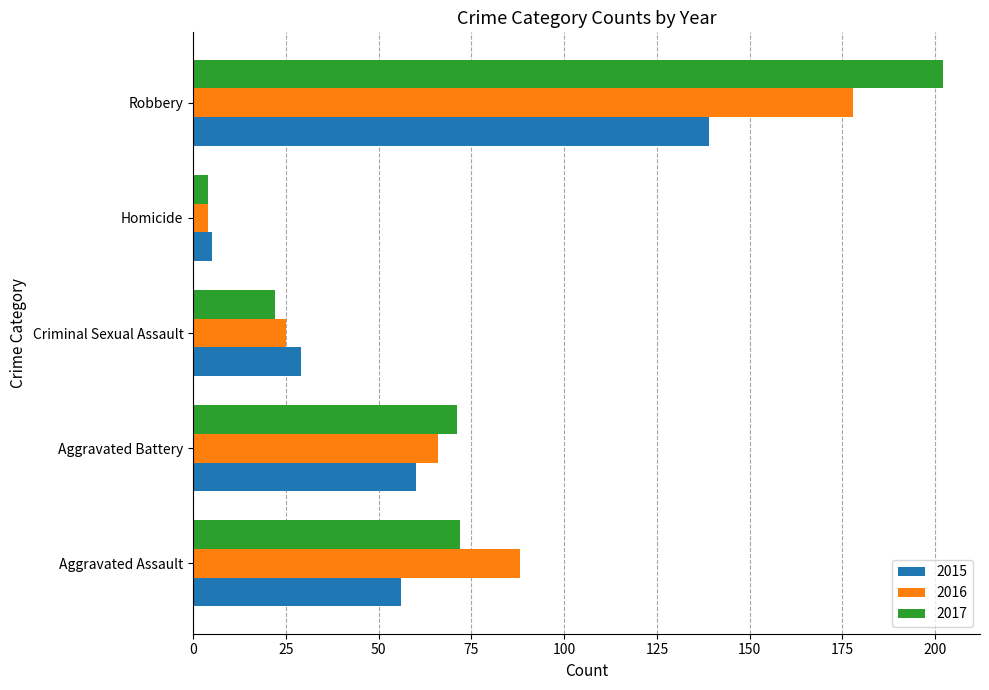

The 2016 series shows 4 at Homicide. True or false?

True